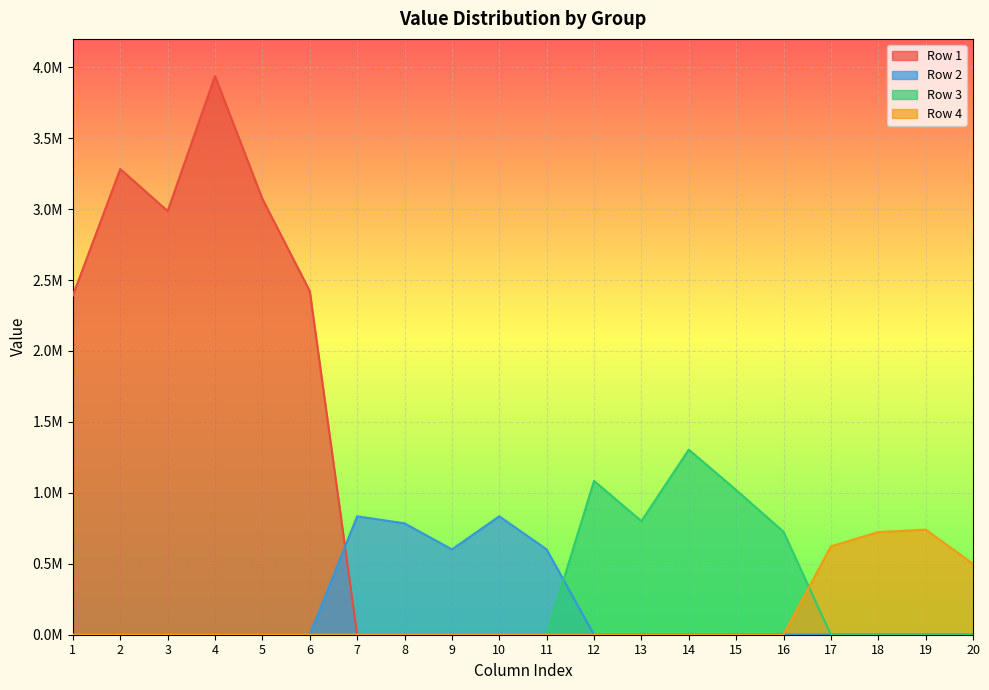

Reading left to right, extract all data points from this chart.

Row 1: 1=2391907.0	2=3282364.1	3=2986643.0	4=3938426.0	5=3072089.6	6=2422342.0	7=0.0	8=0.0	9=0.0	10=0.0	11=0.0	12=0.0	13=0.0	14=0.0	15=0.0	16=0.0	17=0.0	18=0.0	19=0.0	20=0.0
Row 2: 1=0.0	2=0.0	3=0.0	4=0.0	5=0.0	6=0.0	7=834664.0	8=785107.0	9=601525.0	10=834664.0	11=601525.0	12=0.0	13=0.0	14=0.0	15=0.0	16=0.0	17=0.0	18=0.0	19=0.0	20=0.0
Row 3: 1=0.0	2=0.0	3=0.0	4=0.0	5=0.0	6=0.0	7=0.0	8=0.0	9=0.0	10=0.0	11=0.0	12=1084704.0	13=800976.8	14=1304764.1	15=1020295.0	16=725811.9	17=0.0	18=0.0	19=0.0	20=0.0
Row 4: 1=0.0	2=0.0	3=0.0	4=0.0	5=0.0	6=0.0	7=0.0	8=0.0	9=0.0	10=0.0	11=0.0	12=0.0	13=0.0	14=0.0	15=0.0	16=0.0	17=622500.8	18=723509.2	19=740687.8	20=500048.6